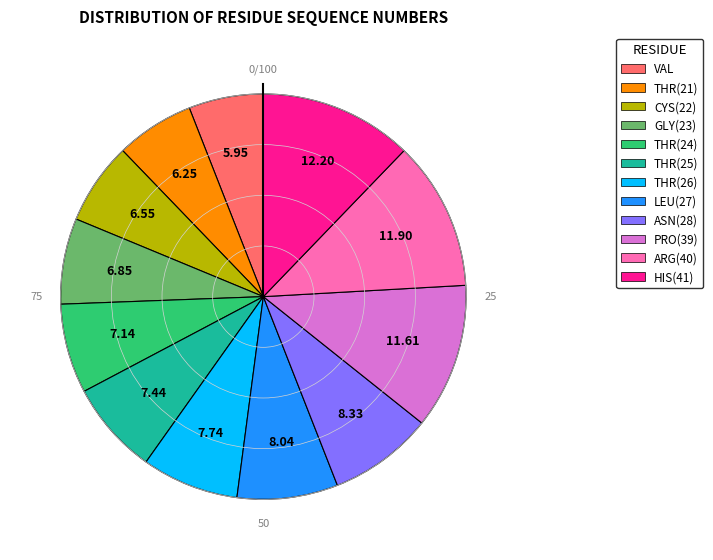

Count the number of slices in the pie.

12